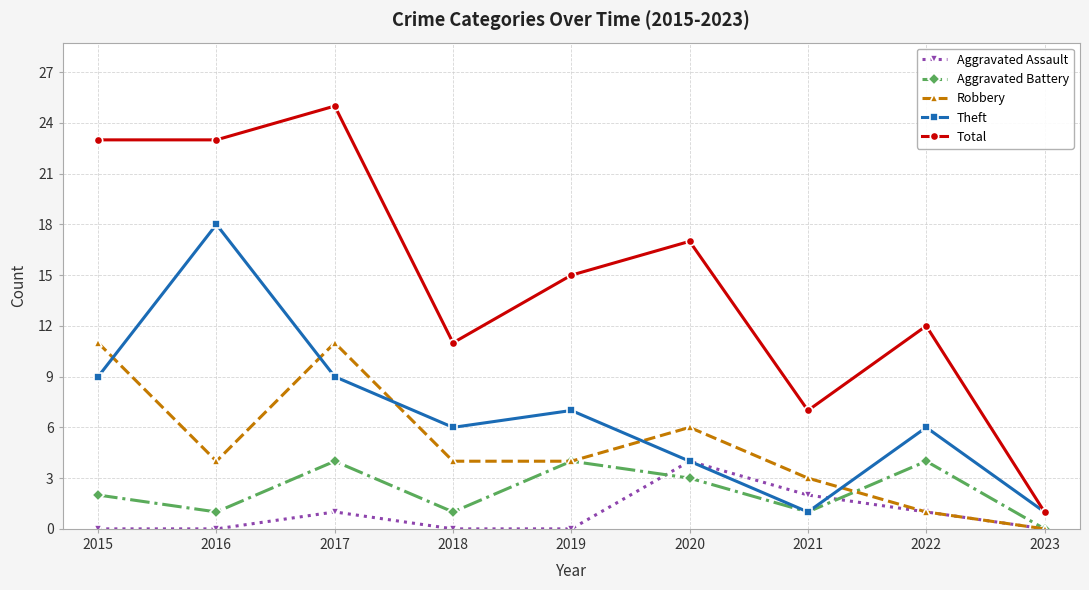

What is the maximum value for Aggravated Battery?

4